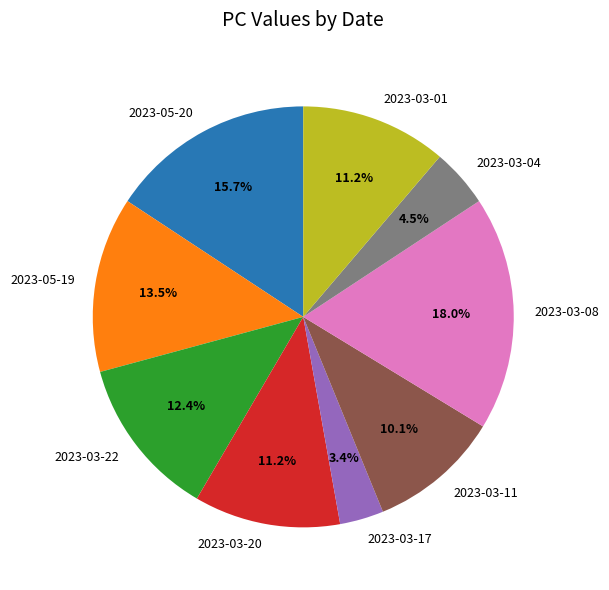

Which slice is the largest?

2023-03-08